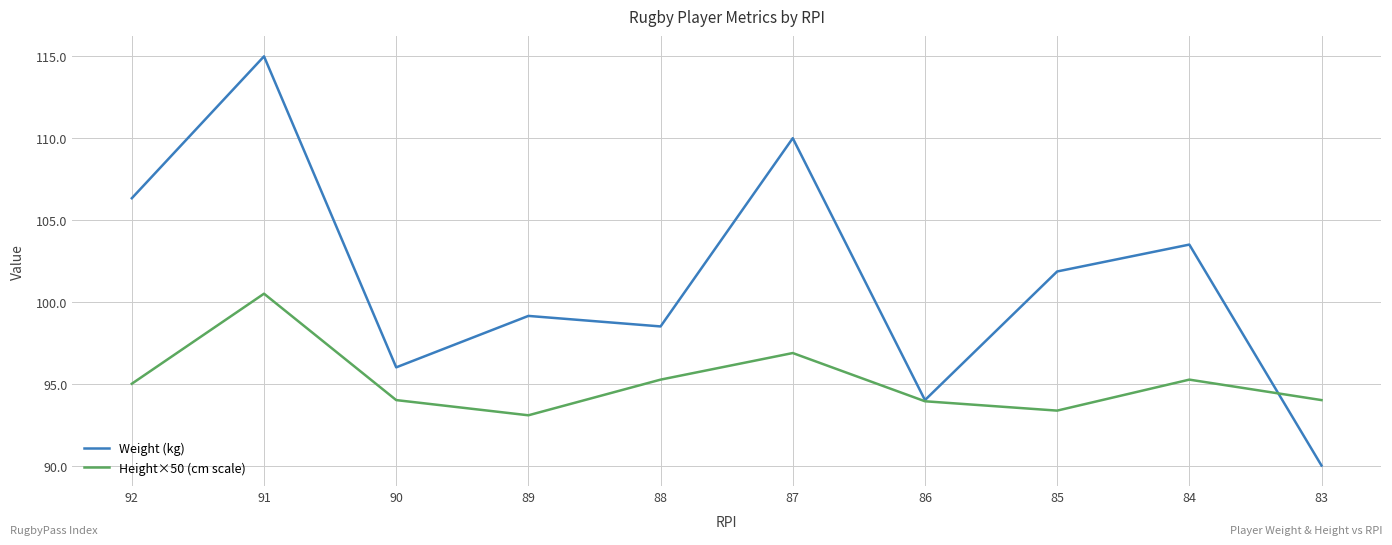

The Height×50 (cm scale) series shows 44.3 at 91. True or false?

False